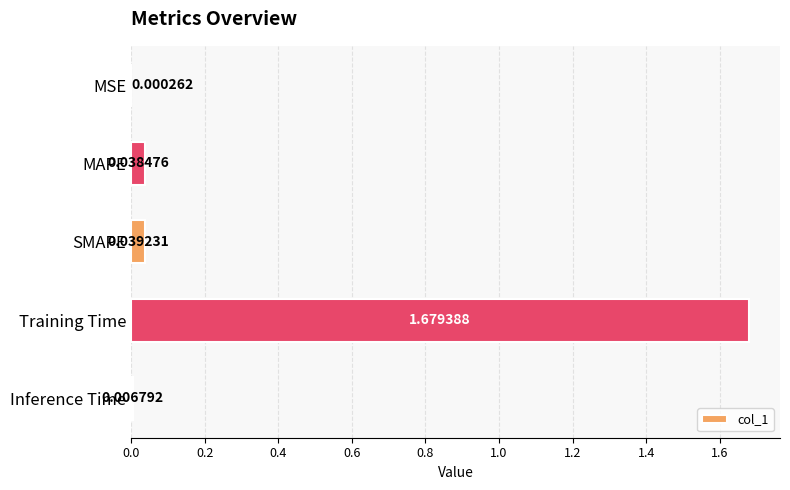

What is the sum of all values?

1.8